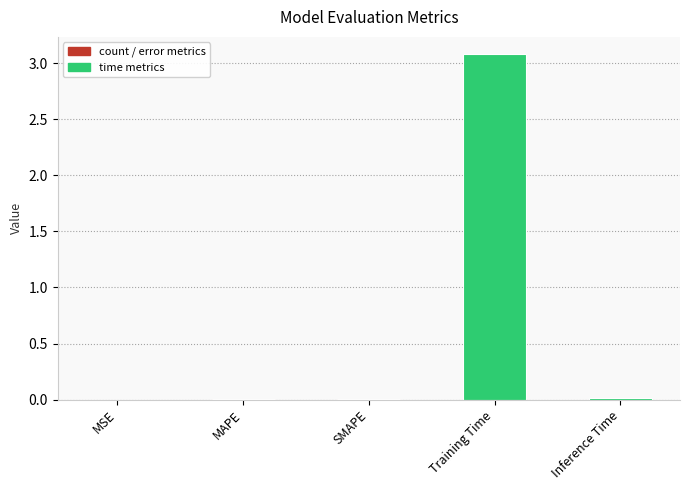

What is the change in value from MSE to Training Time?

+3.1